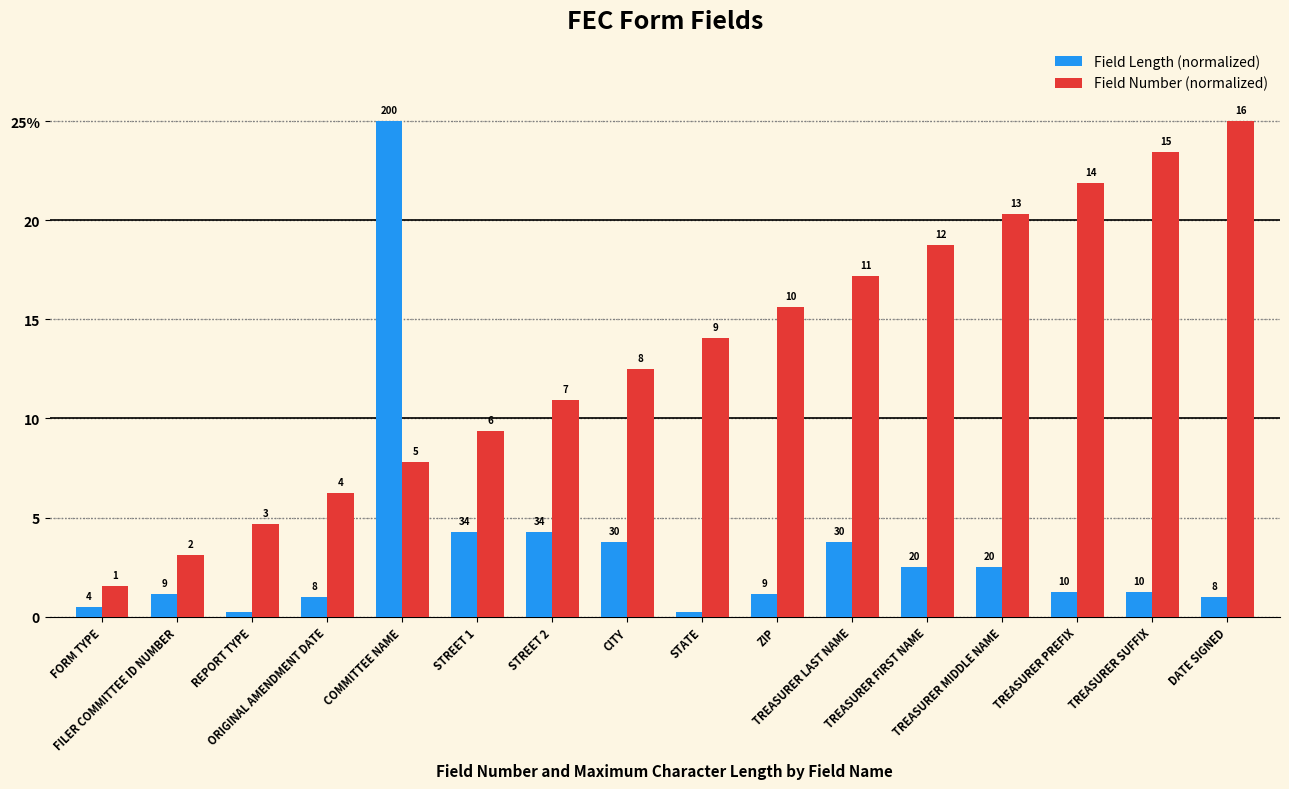

Are the bars horizontal?

No